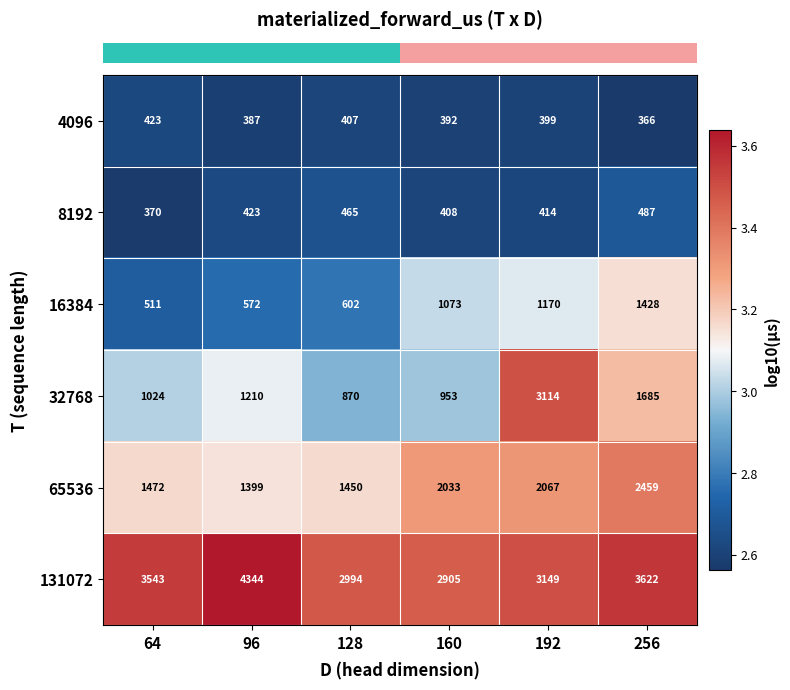

At which category is the sum across all series the highest?

192